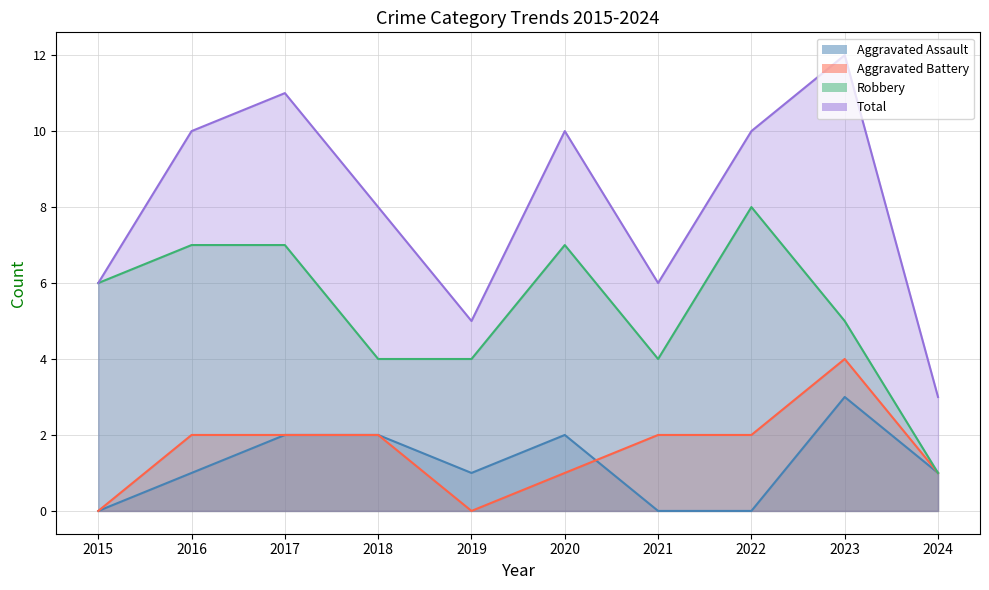

Reading right to left, extract all data points from this chart.

Aggravated Assault: 1	3	0	0	2	1	2	2	1	0
Aggravated Battery: 1	4	2	2	1	0	2	2	2	0
Robbery: 1	5	8	4	7	4	4	7	7	6
Total: 3	12	10	6	10	5	8	11	10	6